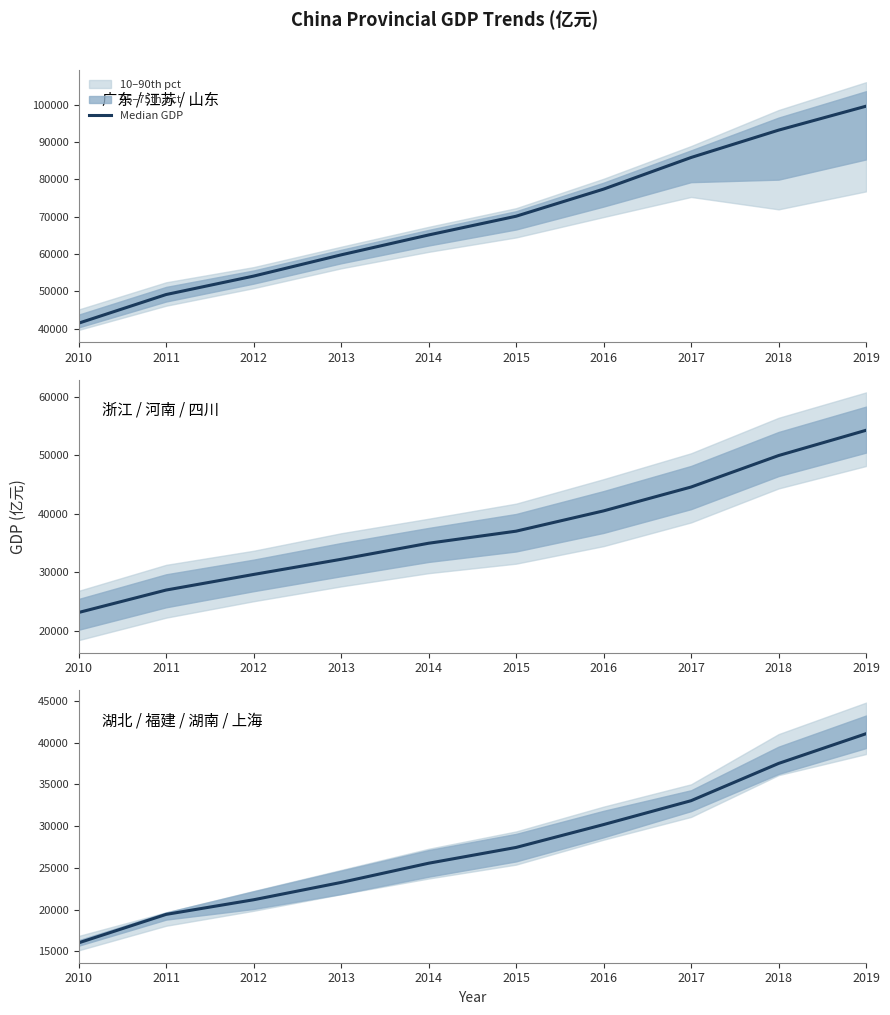

Count the number of categories in the chart.

10